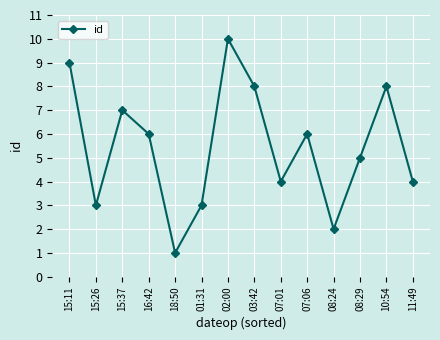

Reading left to right, extract all data points from this chart.

15:11=9	15:26=3	15:37=7	16:42=6	18:50=1	01:31=3	02:00=10	03:42=8	07:01=4	07:06=6	08:24=2	08:29=5	10:54=8	11:49=4